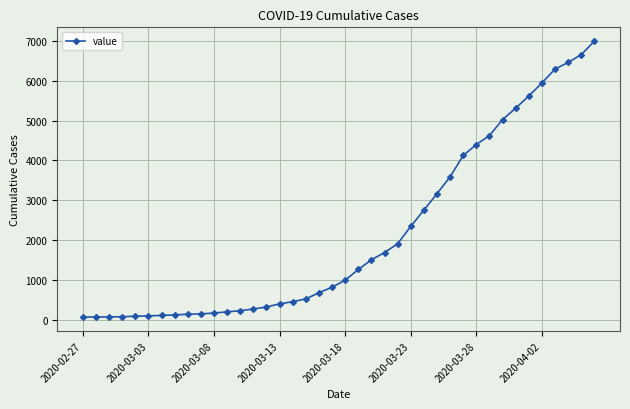

How many categories are shown in the chart?

40